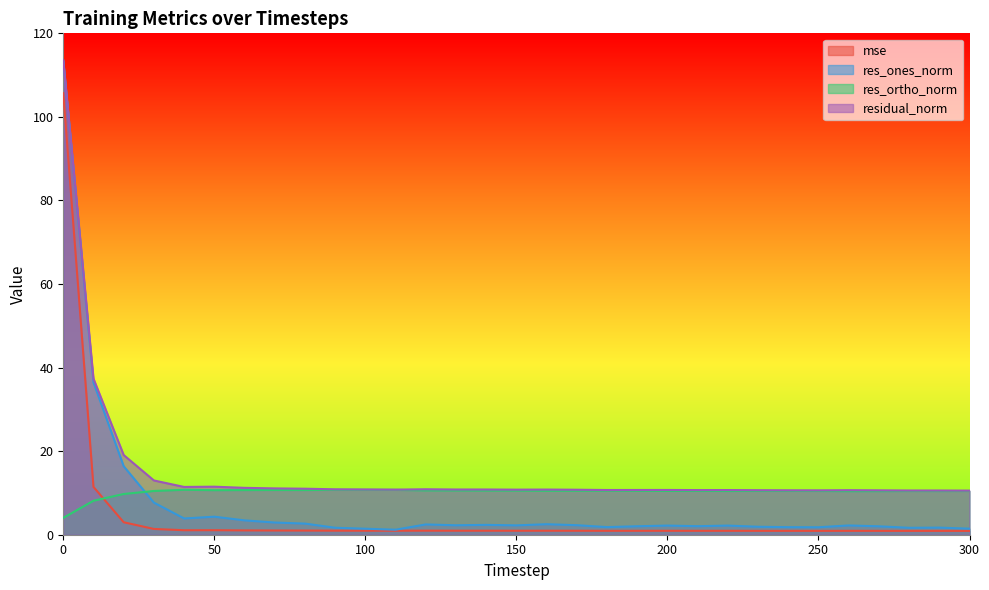

True or false: mse and res_ones_norm cross at least once.

False